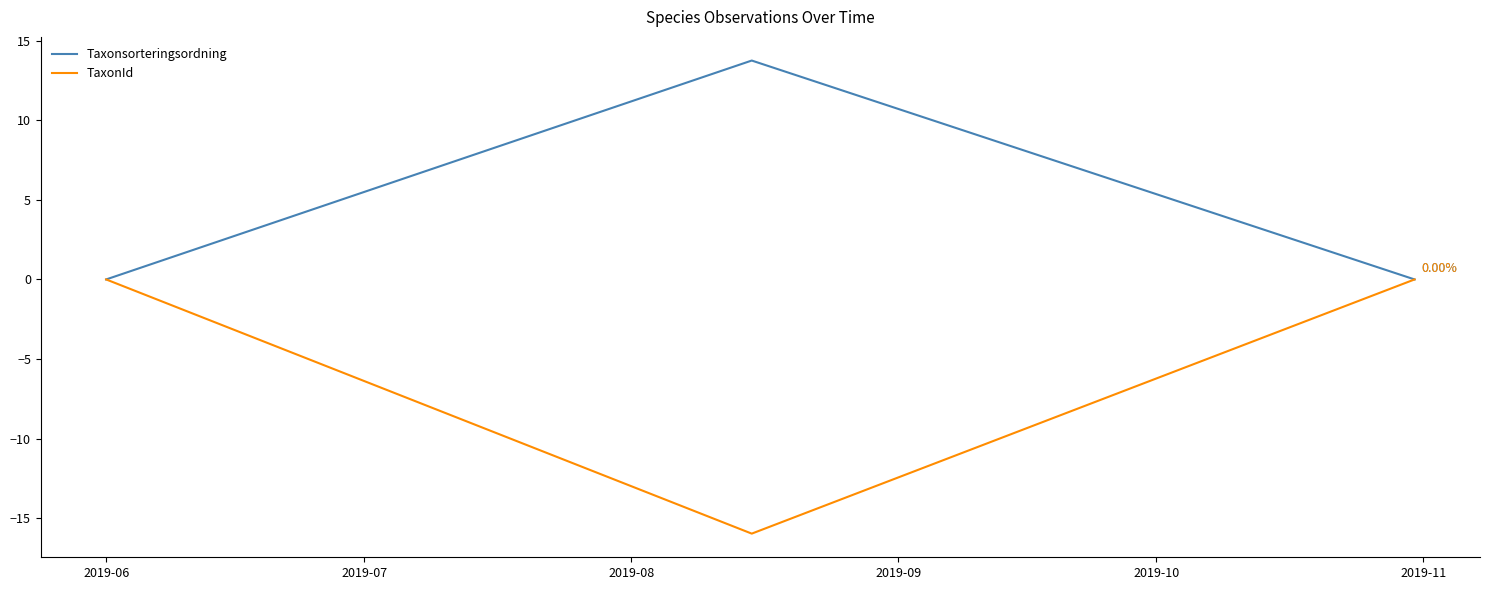

Which series has the largest total across all categories?

Taxonsorteringsordning